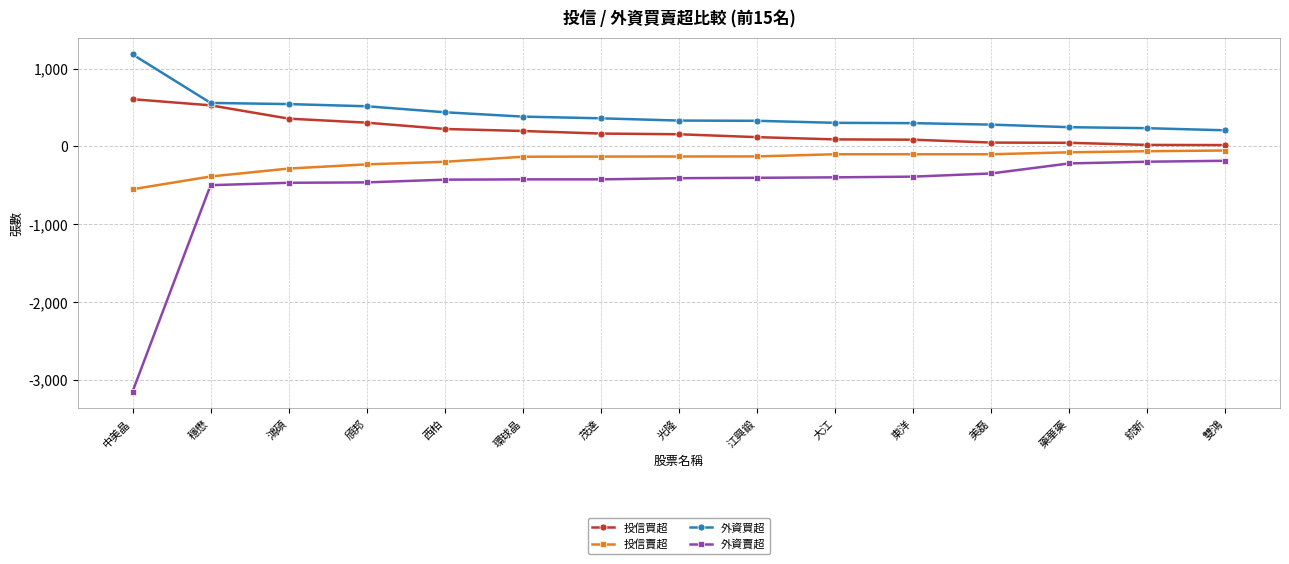

The 外資賣超 series shows -498 at 穩懋. True or false?

True